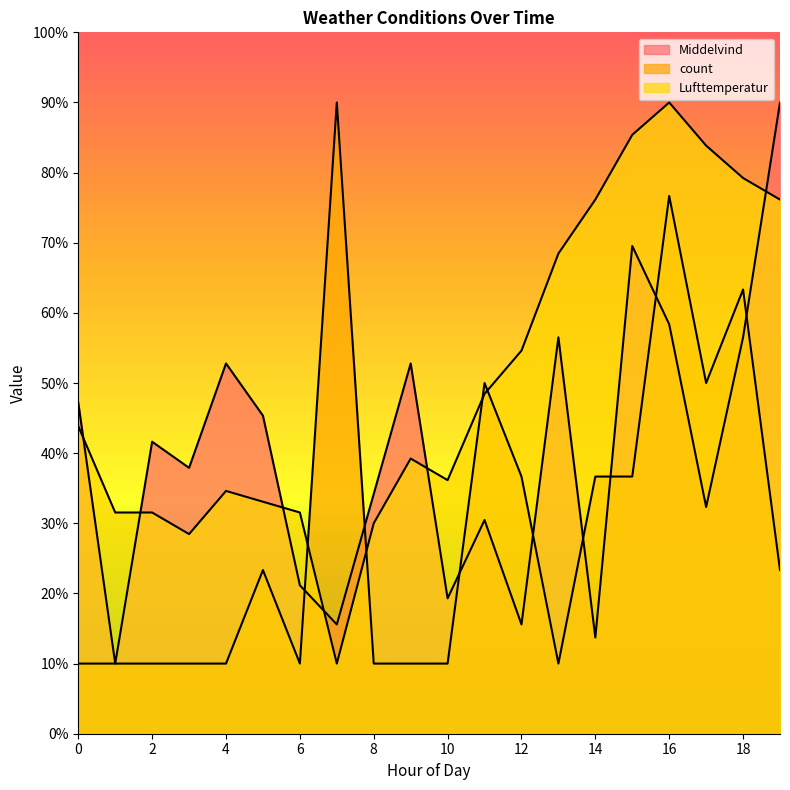

Where is the first local maximum for Middelvind?

2